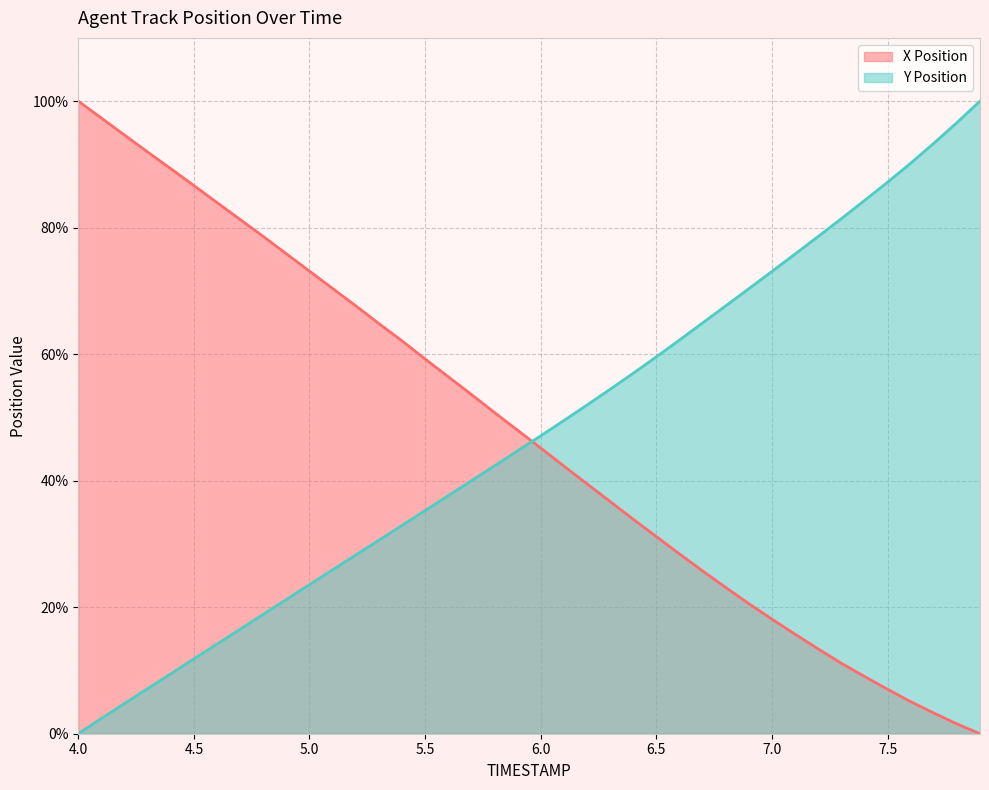

What is the spread (max minus min) of values at 4.3?

84.8